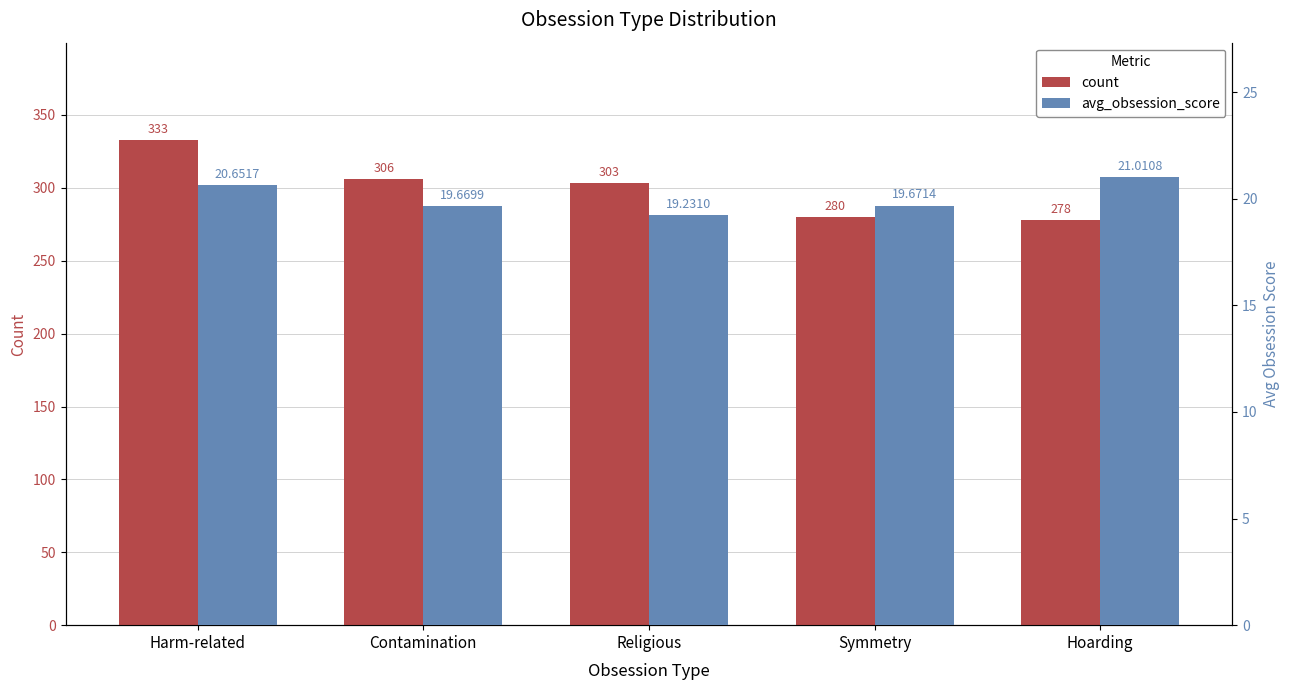

How many groups of bars are there?

5